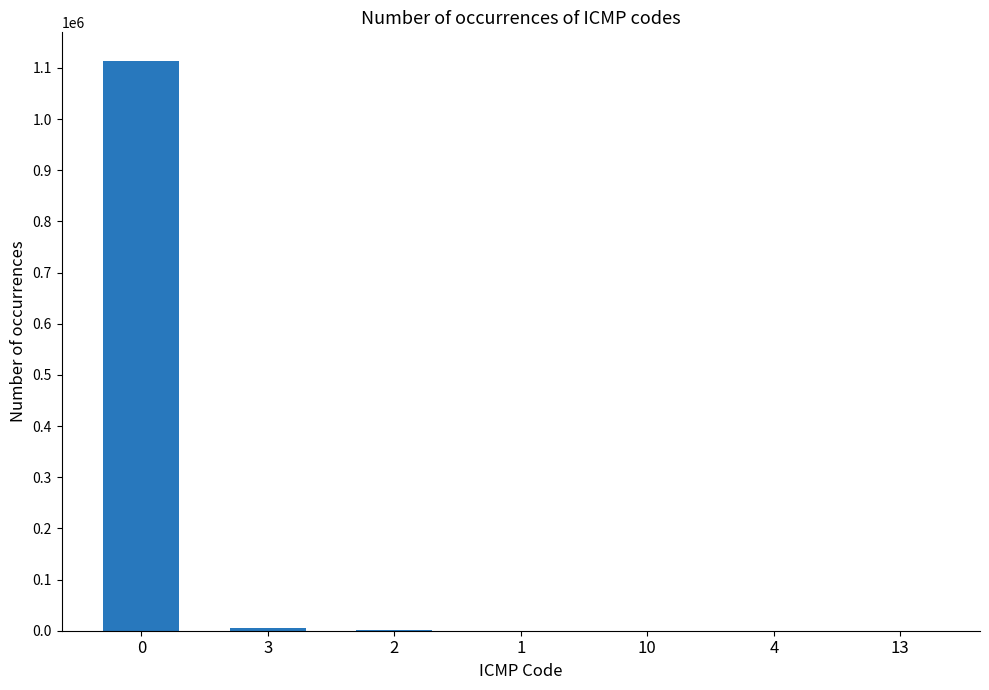

Count the number of data series in this chart.

1